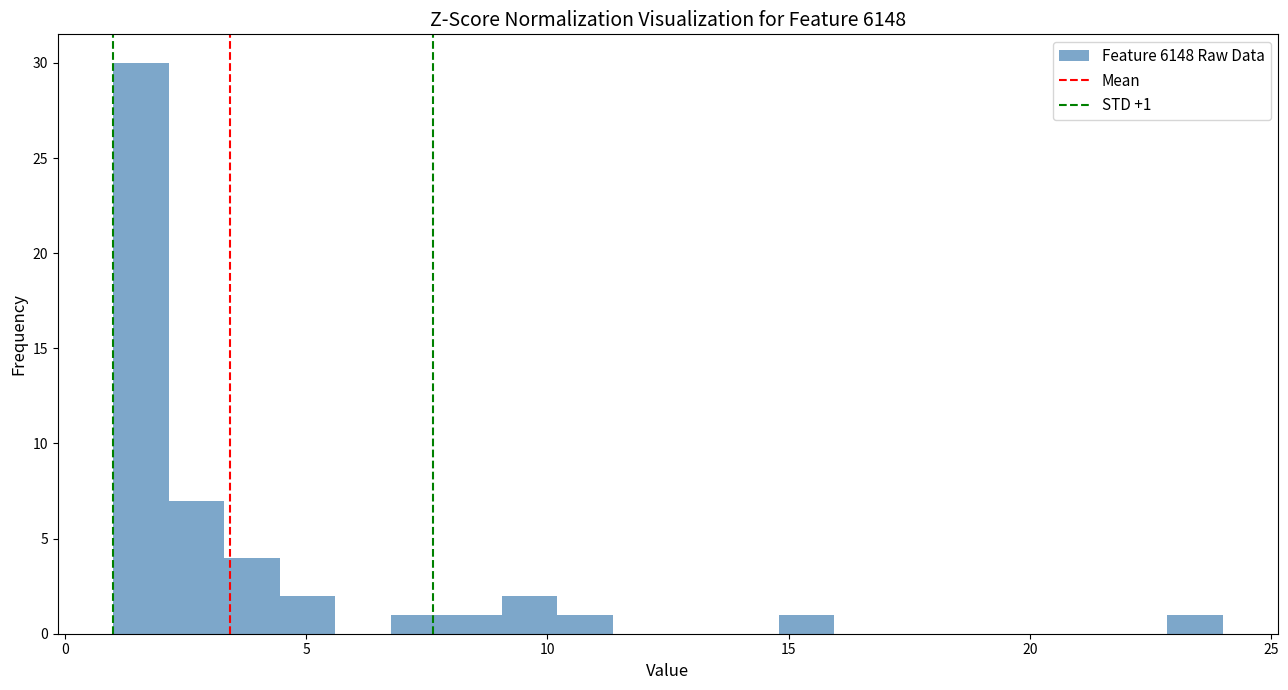

Read against the x-axis, roughly where is the centre of the tallest bar?

1.5